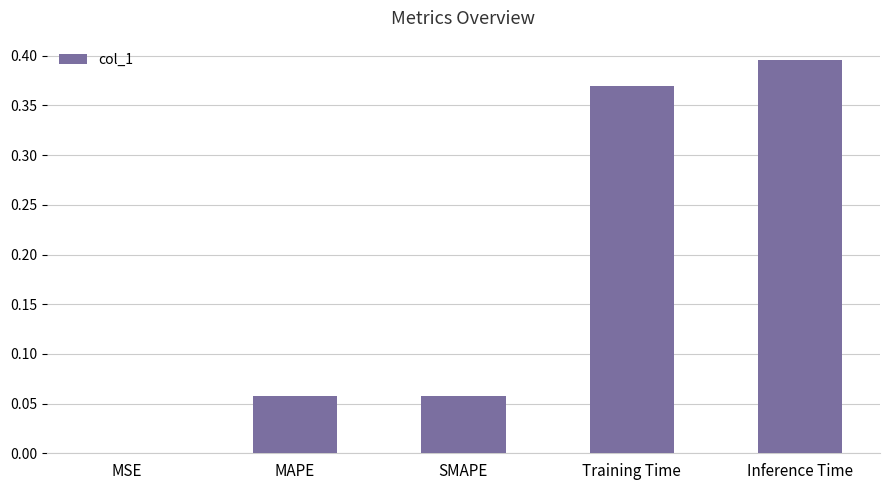

True or false: the data shows 0.1 at Inference Time.

False